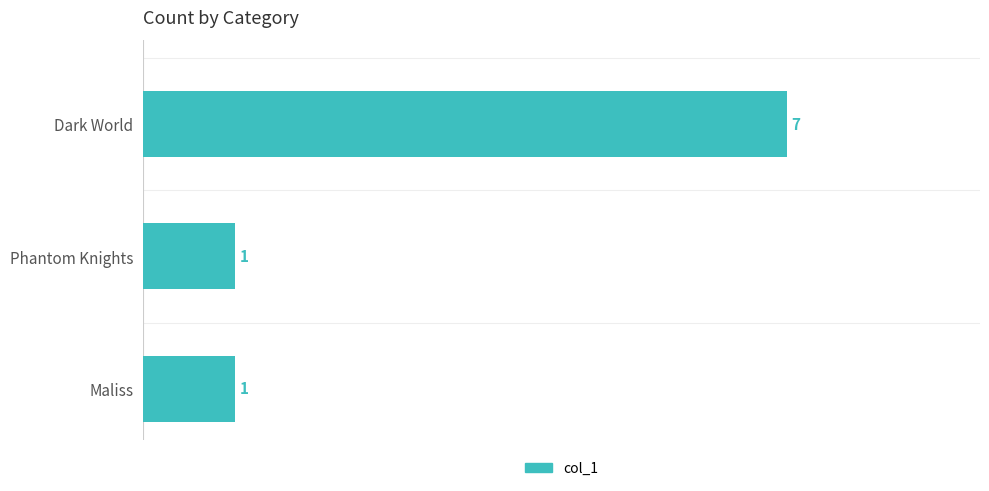

Which has a higher value, Dark World or Maliss?

Dark World